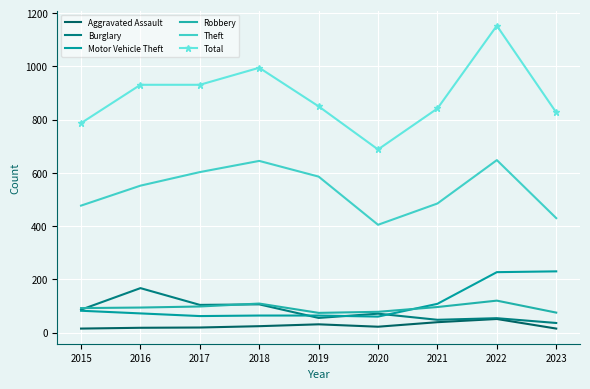

What is the spread (max minus min) of values at 2017?

912